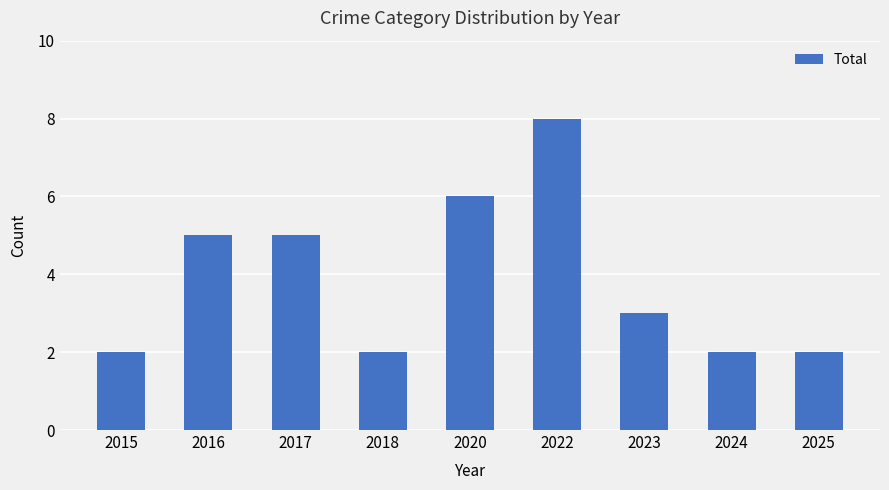

Which category has the highest value across all series?

2022